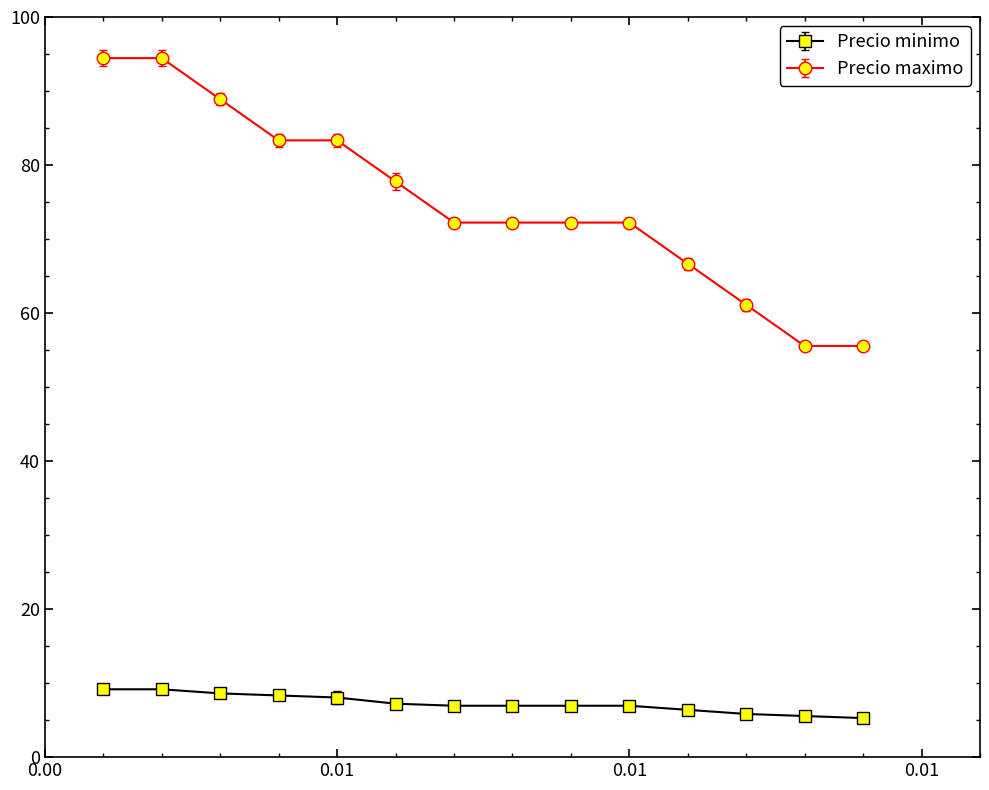

True or false: Precio maximo and Precio minimo intersect in this chart.

False